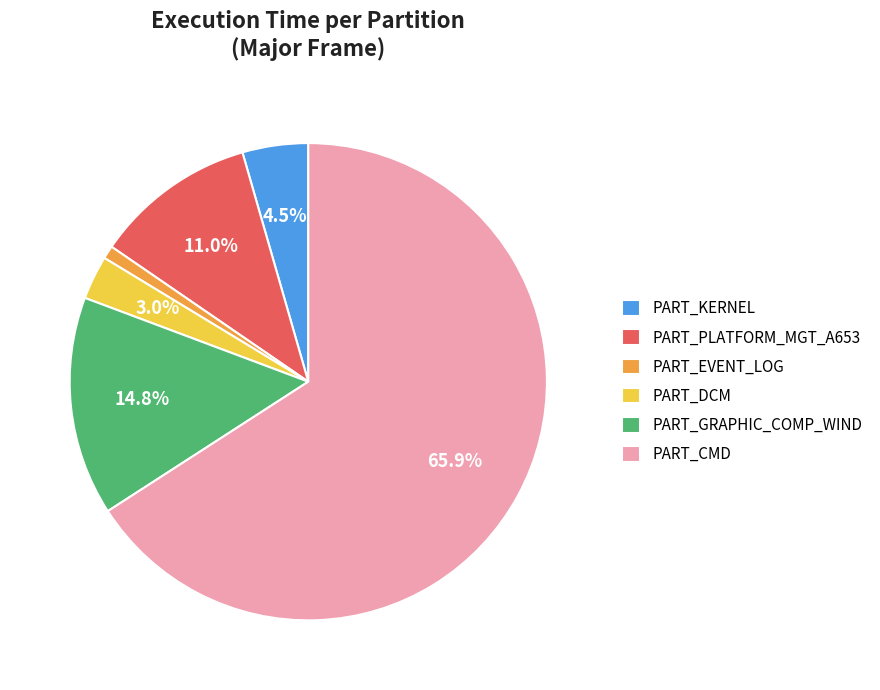

Rank the categories by value from highest to lowest.

PART_CMD, PART_GRAPHIC_COMP_WIND, PART_PLATFORM_MGT_A653, PART_KERNEL, PART_DCM, PART_EVENT_LOG